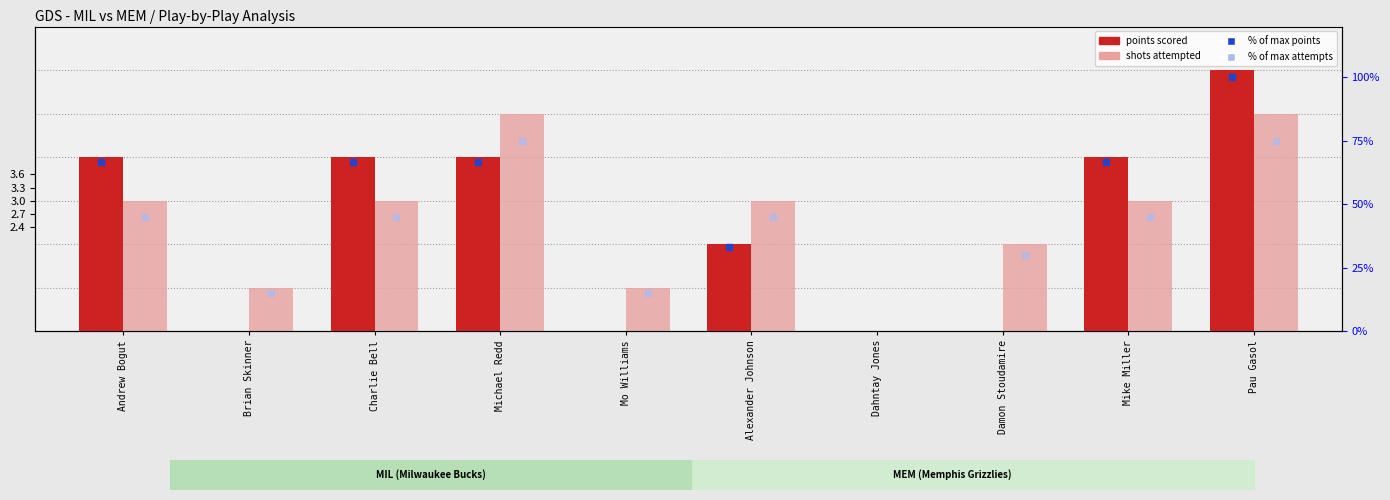

Reading right to left, transcribe all the data shown in this chart.

points scored: 6	4	0	0	2	0	4	4	0	4
shots attempted: 5	3	2	0	3	1	5	3	1	3